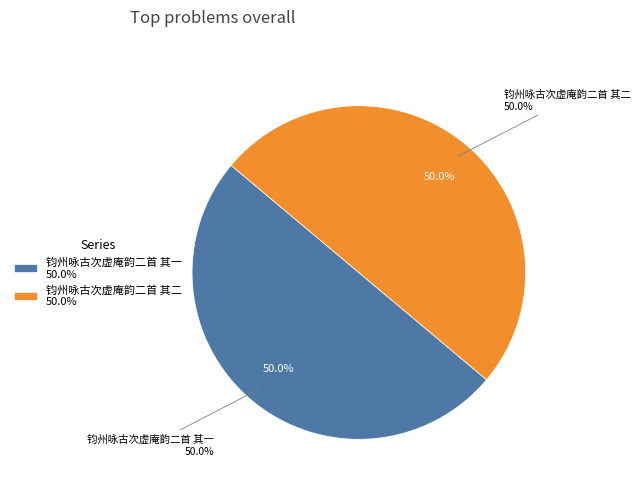

To the nearest percent, what portion does 钧州咏古次虚庵韵二首 其一 represent?

50%